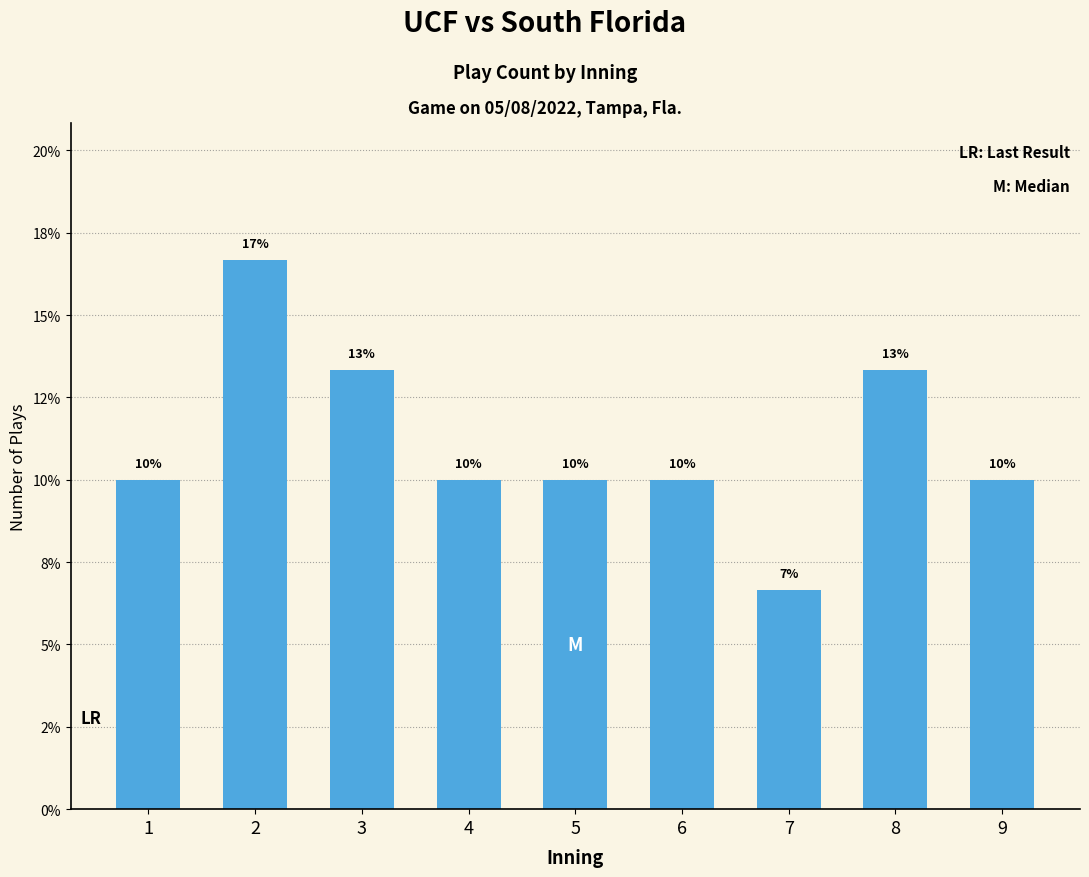

What is the average value?

11.1